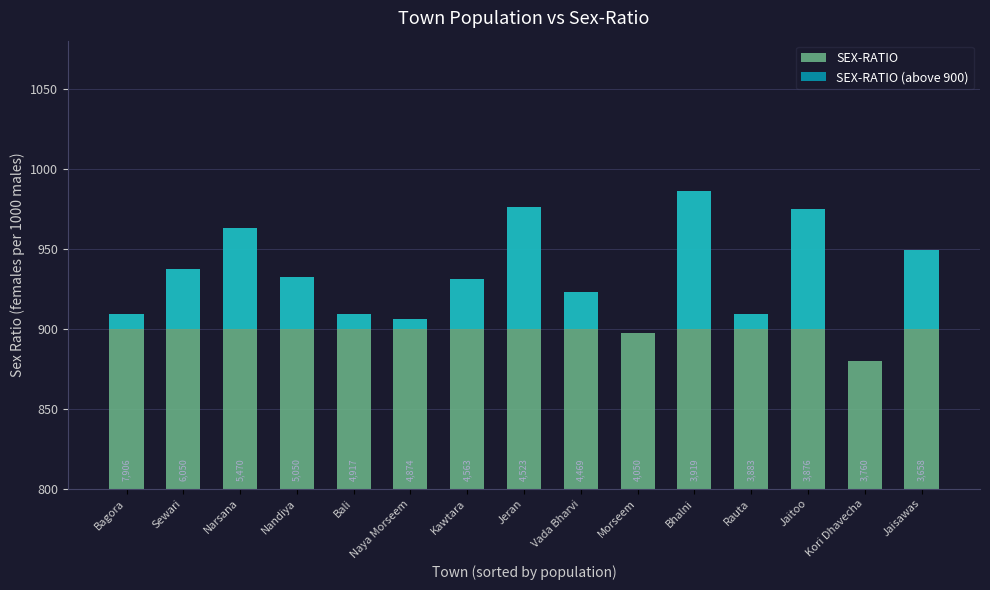

What is the difference between the maximum and second lowest values in the SEX-RATIO series?

89